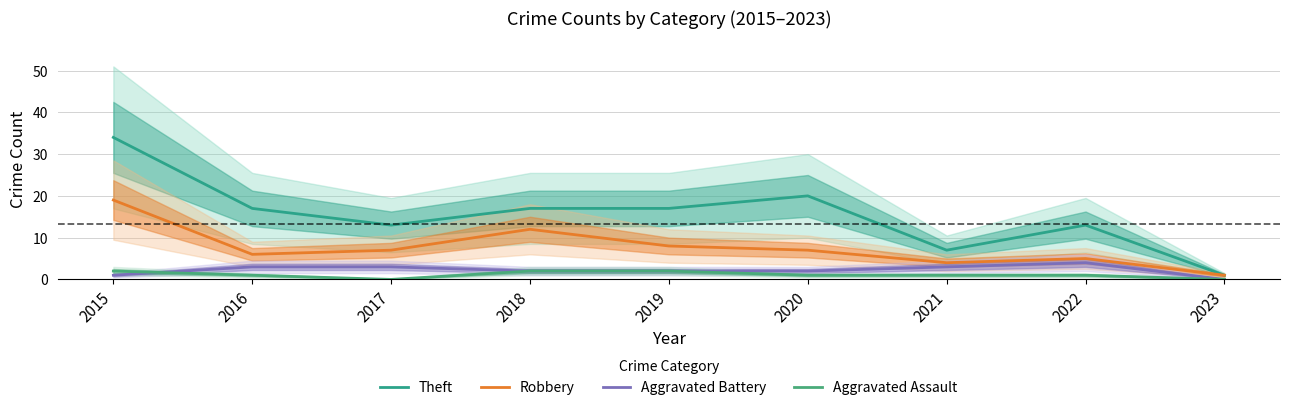

What is the difference between the highest and lowest values at 2021?

6